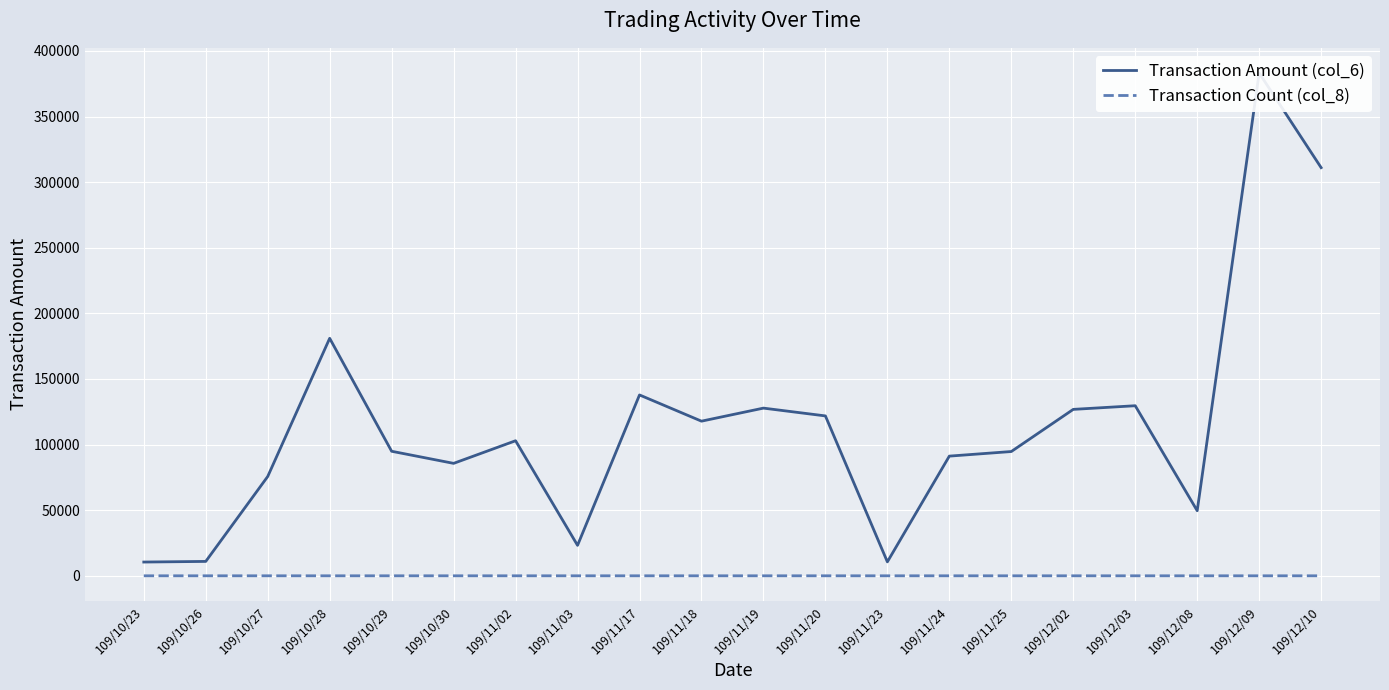

Where is Transaction Count (col_8) nearest to the value 3?

109/10/27